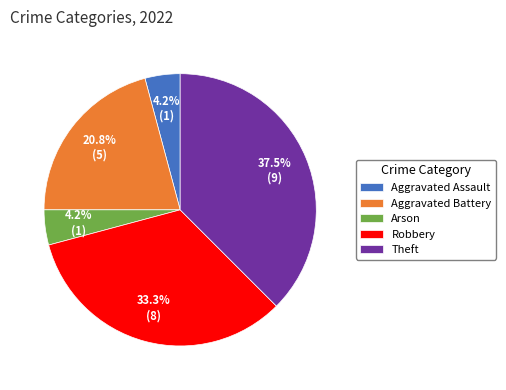

Which category has the biggest portion of the pie?

Theft